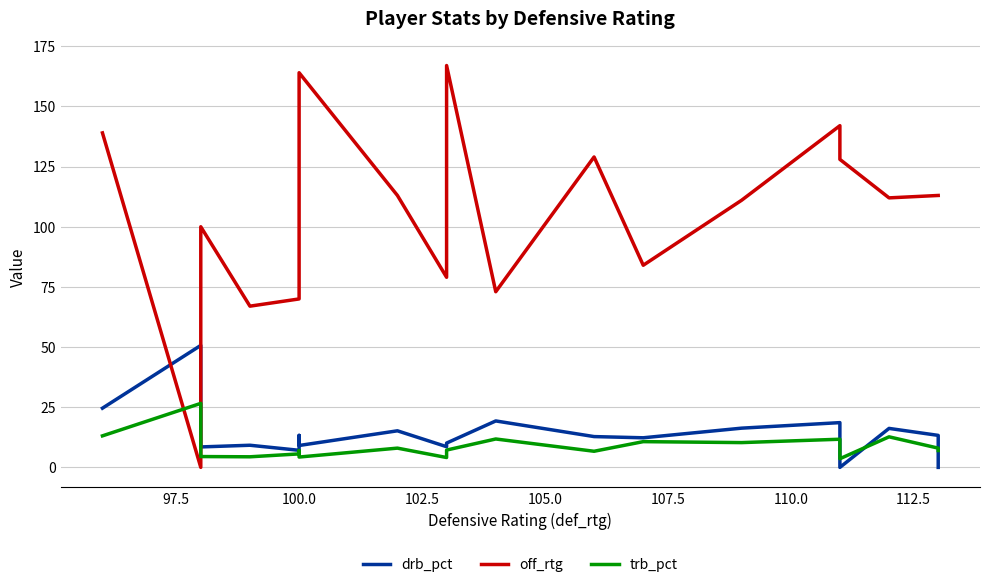

How many intersections are there between drb_pct and trb_pct?

3